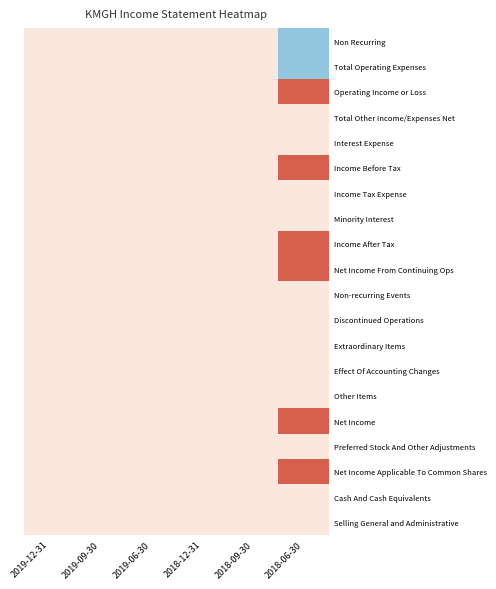

Reading right to left, list all the values displayed in this chart.

Non Recurring: 2018-06-30=-9200	2018-09-30=0	2018-12-31=0	2019-06-30=0	2019-09-30=0	2019-12-31=0
Total Operating Expenses: 2018-06-30=-9200	2018-09-30=0	2018-12-31=0	2019-06-30=0	2019-09-30=0	2019-12-31=0
Operating Income or Loss: 2018-06-30=9200	2018-09-30=0	2018-12-31=0	2019-06-30=0	2019-09-30=0	2019-12-31=0
Total Other Income/Expenses Net: 2018-06-30=0	2018-09-30=0	2018-12-31=0	2019-06-30=0	2019-09-30=0	2019-12-31=0
Interest Expense: 2018-06-30=0	2018-09-30=0	2018-12-31=0	2019-06-30=0	2019-09-30=0	2019-12-31=0
Income Before Tax: 2018-06-30=9200	2018-09-30=0	2018-12-31=0	2019-06-30=0	2019-09-30=0	2019-12-31=0
Income Tax Expense: 2018-06-30=0	2018-09-30=0	2018-12-31=0	2019-06-30=0	2019-09-30=0	2019-12-31=0
Minority Interest: 2018-06-30=0	2018-09-30=0	2018-12-31=0	2019-06-30=0	2019-09-30=0	2019-12-31=0
Income After Tax: 2018-06-30=9200	2018-09-30=0	2018-12-31=0	2019-06-30=0	2019-09-30=0	2019-12-31=0
Net Income From Continuing Ops: 2018-06-30=9200	2018-09-30=0	2018-12-31=0	2019-06-30=0	2019-09-30=0	2019-12-31=0
Non-recurring Events: 2018-06-30=0	2018-09-30=0	2018-12-31=0	2019-06-30=0	2019-09-30=0	2019-12-31=0
Discontinued Operations: 2018-06-30=0	2018-09-30=0	2018-12-31=0	2019-06-30=0	2019-09-30=0	2019-12-31=0
Extraordinary Items: 2018-06-30=0	2018-09-30=0	2018-12-31=0	2019-06-30=0	2019-09-30=0	2019-12-31=0
Effect Of Accounting Changes: 2018-06-30=0	2018-09-30=0	2018-12-31=0	2019-06-30=0	2019-09-30=0	2019-12-31=0
Other Items: 2018-06-30=0	2018-09-30=0	2018-12-31=0	2019-06-30=0	2019-09-30=0	2019-12-31=0
Net Income: 2018-06-30=9200	2018-09-30=0	2018-12-31=0	2019-06-30=0	2019-09-30=0	2019-12-31=0
Preferred Stock And Other Adjustments: 2018-06-30=0	2018-09-30=0	2018-12-31=0	2019-06-30=0	2019-09-30=0	2019-12-31=0
Net Income Applicable To Common Shares: 2018-06-30=9200	2018-09-30=0	2018-12-31=0	2019-06-30=0	2019-09-30=0	2019-12-31=0
Cash And Cash Equivalents: 2018-06-30=0	2018-09-30=0	2018-12-31=0	2019-06-30=0	2019-09-30=0	2019-12-31=0
Selling General and Administrative: 2018-06-30=0	2018-09-30=0	2018-12-31=0	2019-06-30=0	2019-09-30=0	2019-12-31=0